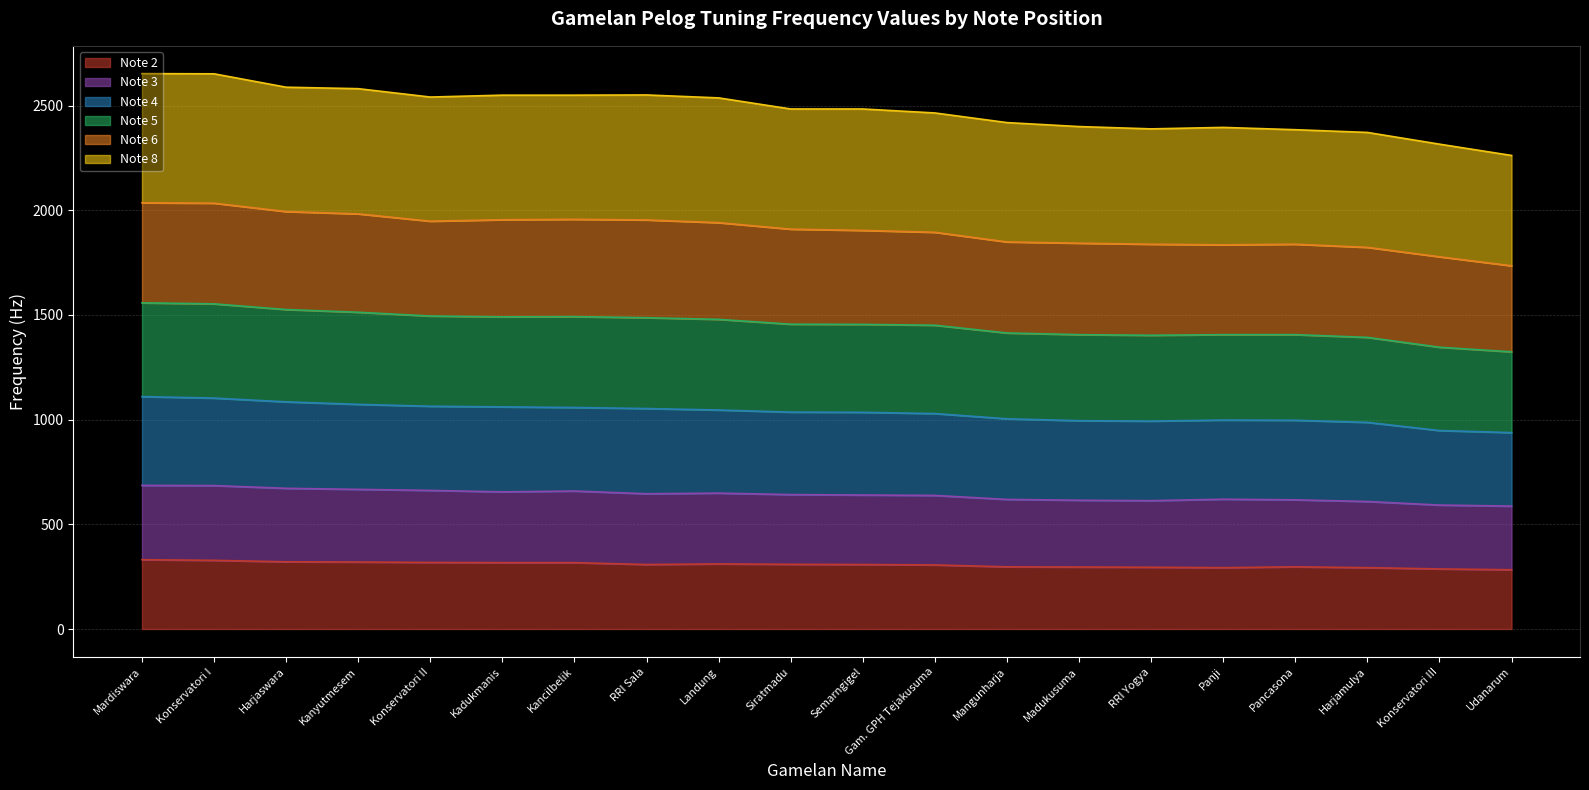

What is the total value across all series at Pancasona?

2385